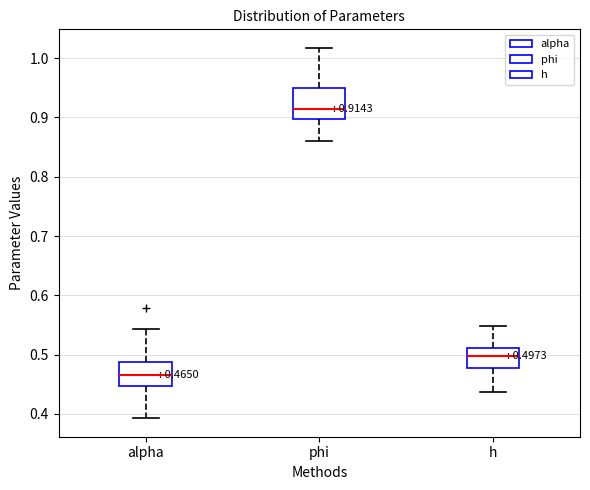

Which box is the tallest, from its lower edge to its upper edge?

phi